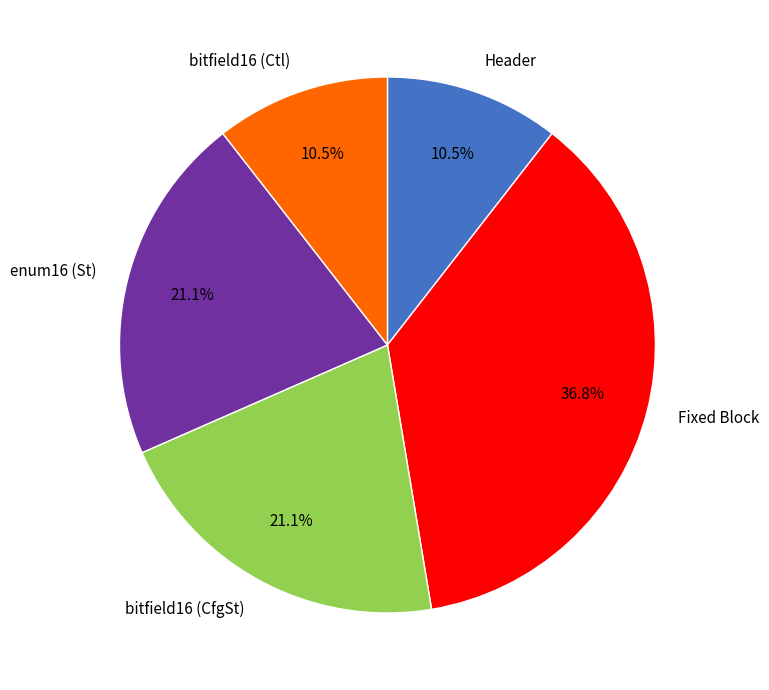

What is the largest slice in the pie chart?

Fixed Block